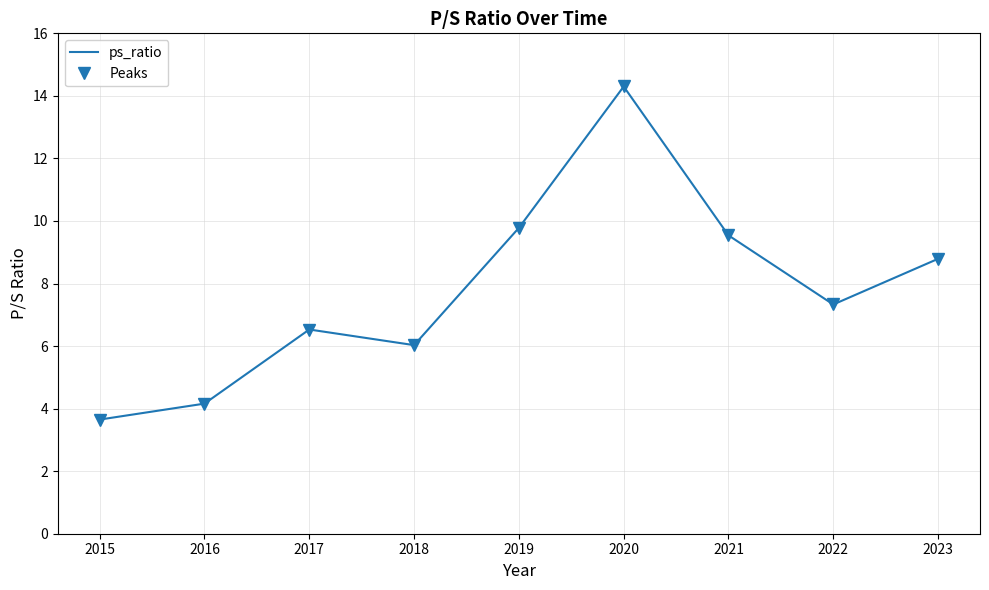

What is the minimum value for ps_ratio?

3.6